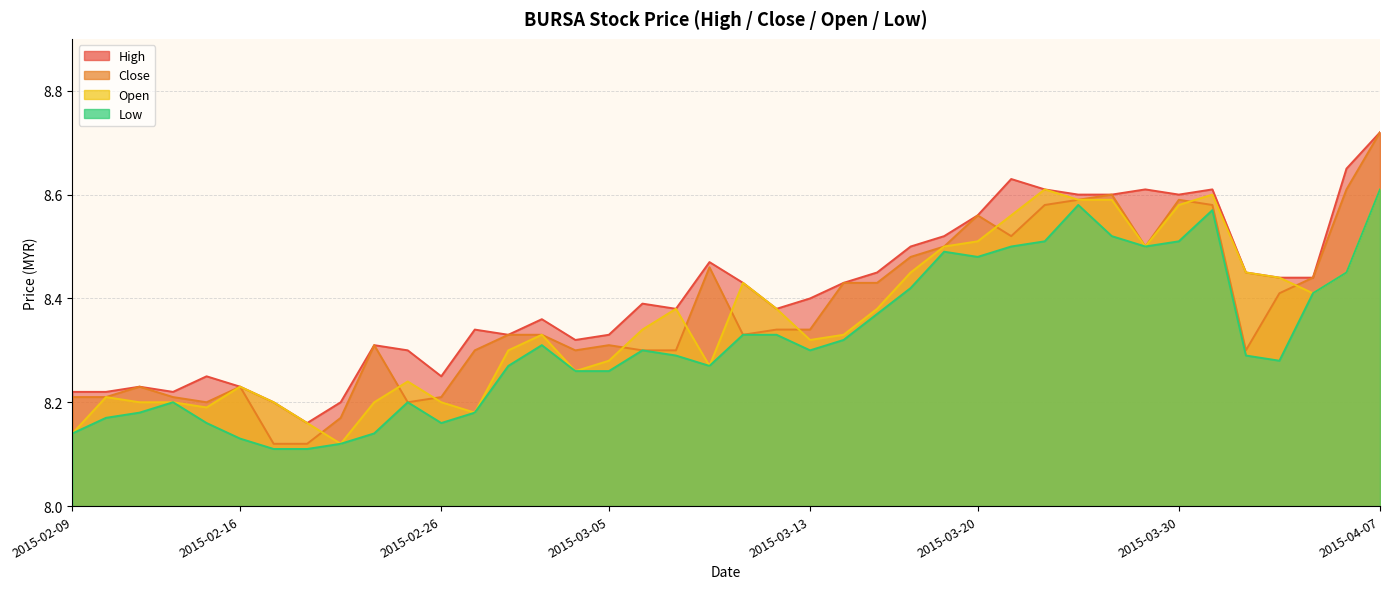

Rank the series by their average value, from highest to lowest.

high, close, open, low